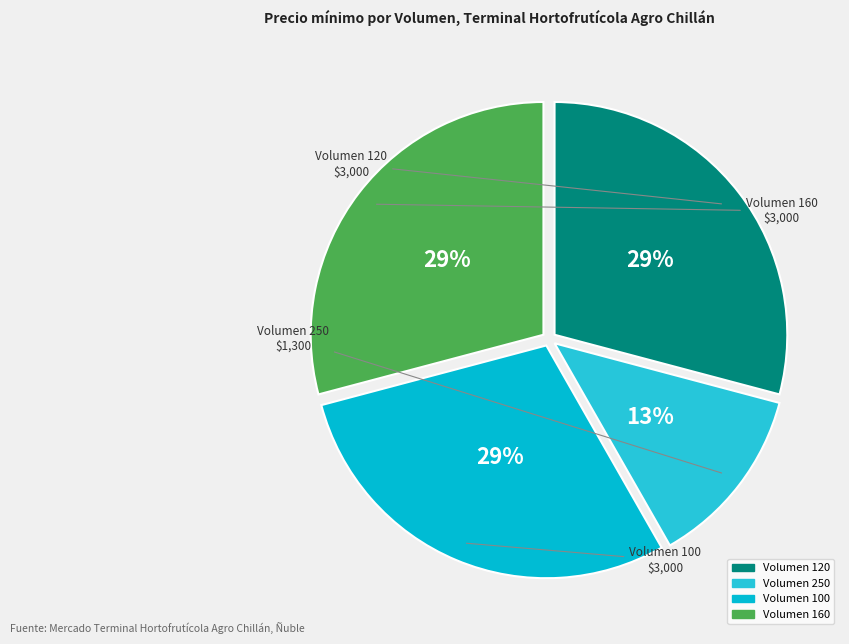

The Volumen 100 slice represents 21% of the pie. True or false?

False